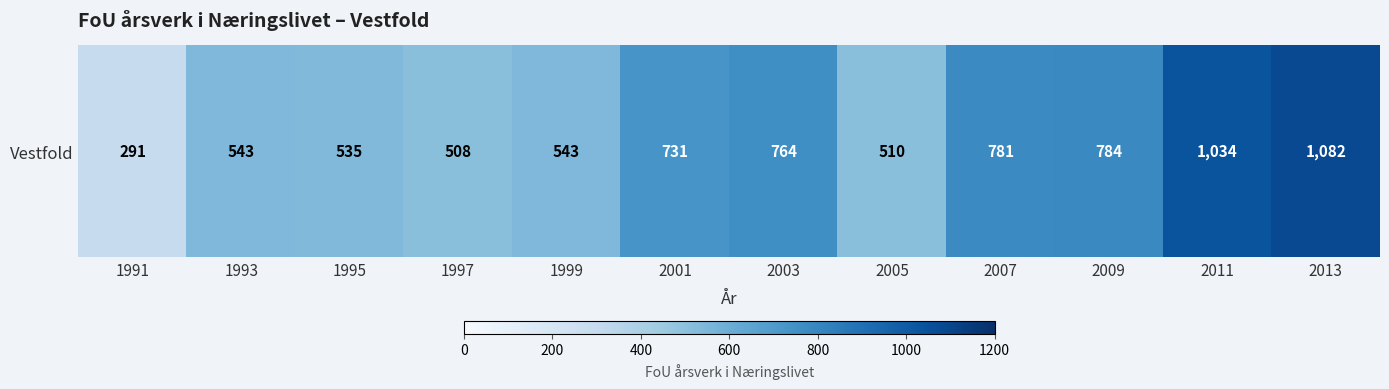

List the labels in order of value, smallest first.

1991, 1997, 2005, 1995, 1993, 1999, 2001, 2003, 2007, 2009, 2011, 2013